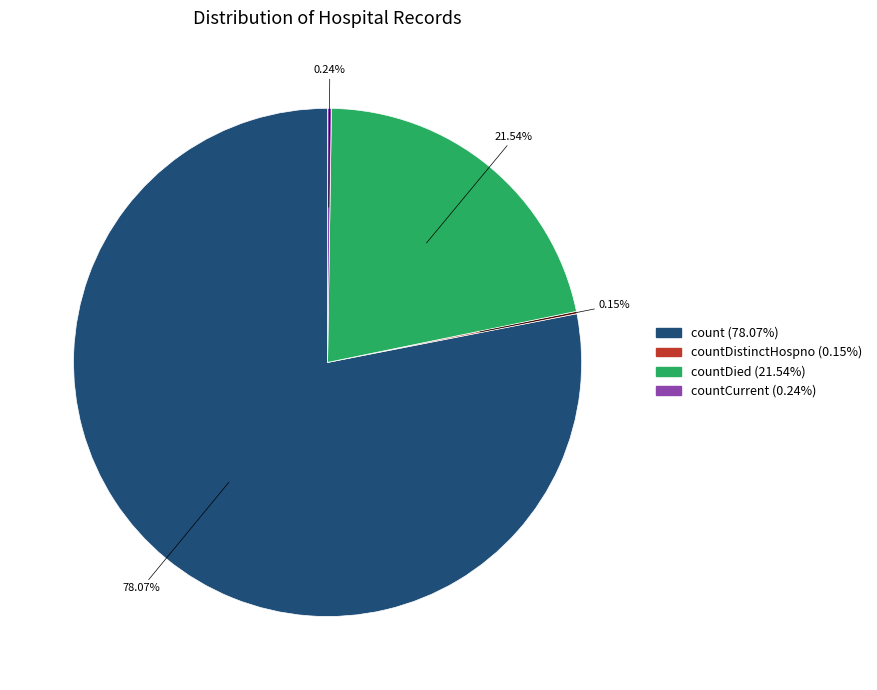

Does any single category account for the majority?

Yes